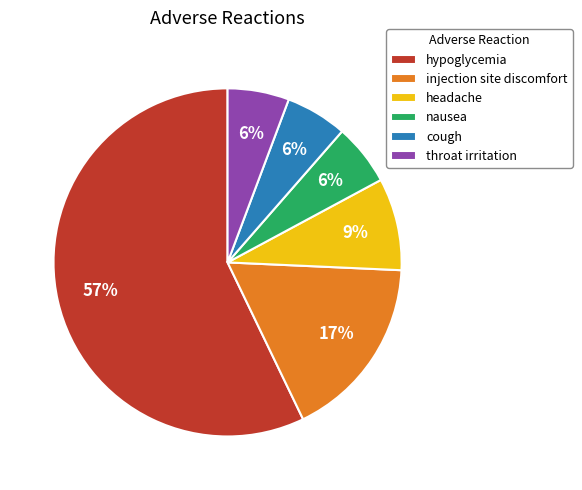

To the nearest percent, what portion does injection site discomfort represent?

17%